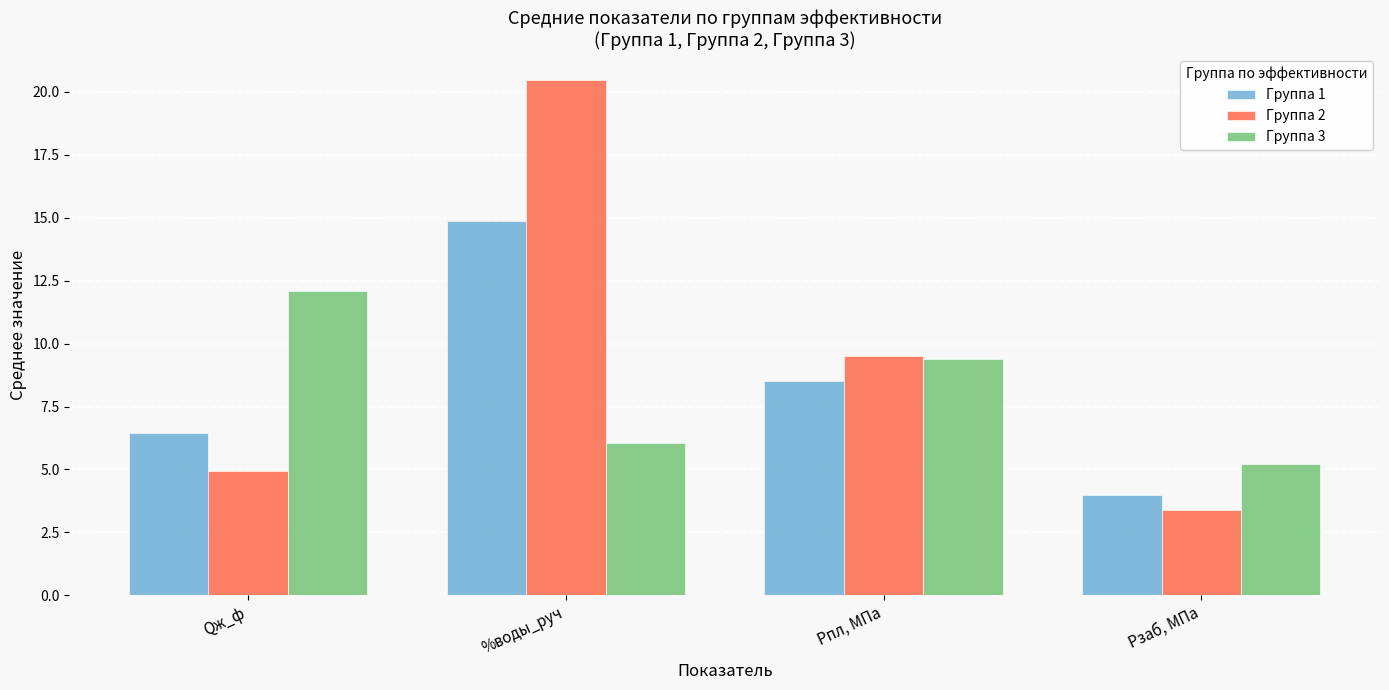

List the series in order of their overall mean, lowest first.

Группа 3, Группа 1, Группа 2